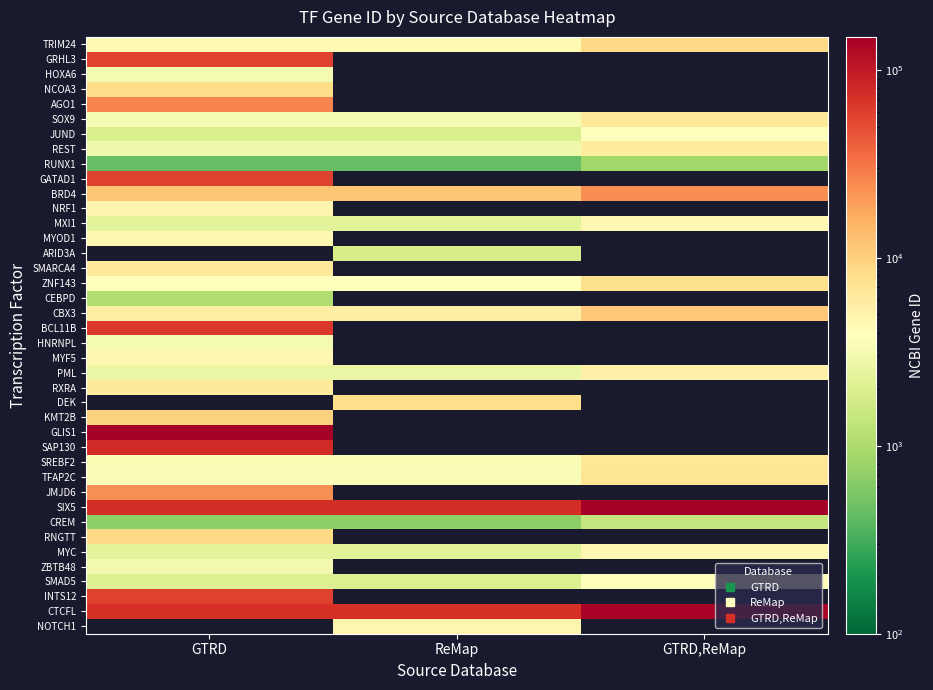

At how many categories does at least one series exceed 108176?

2